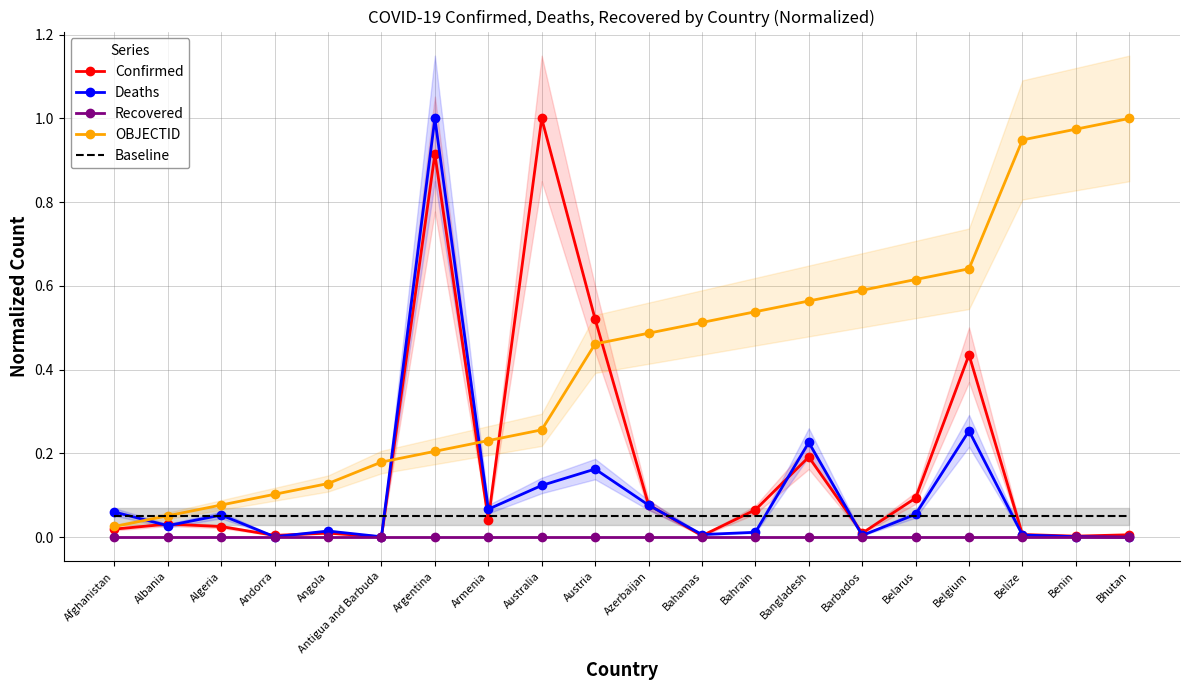

At how many categories does at least one series exceed 0?

20